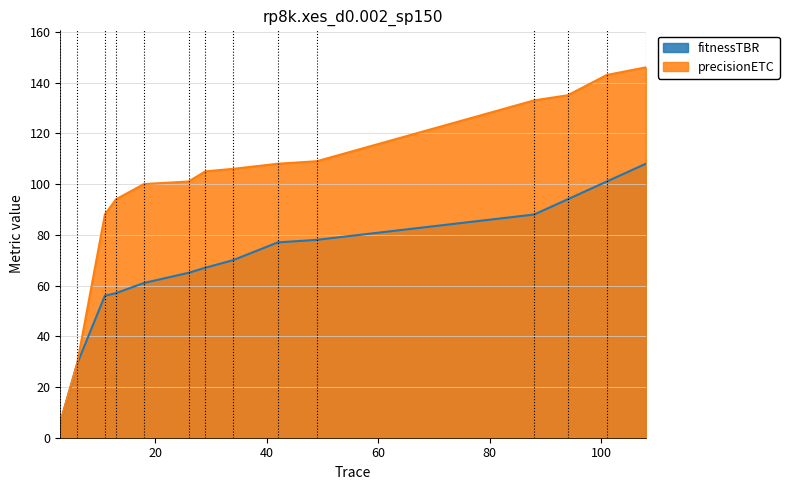

What is the maximum value for precisionETC?

146